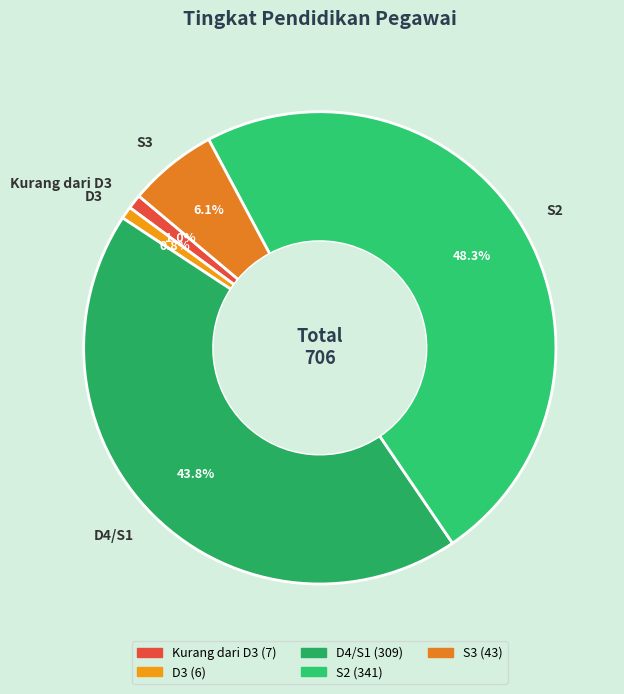

To the nearest percent, what percentage of the pie is S3?

6%